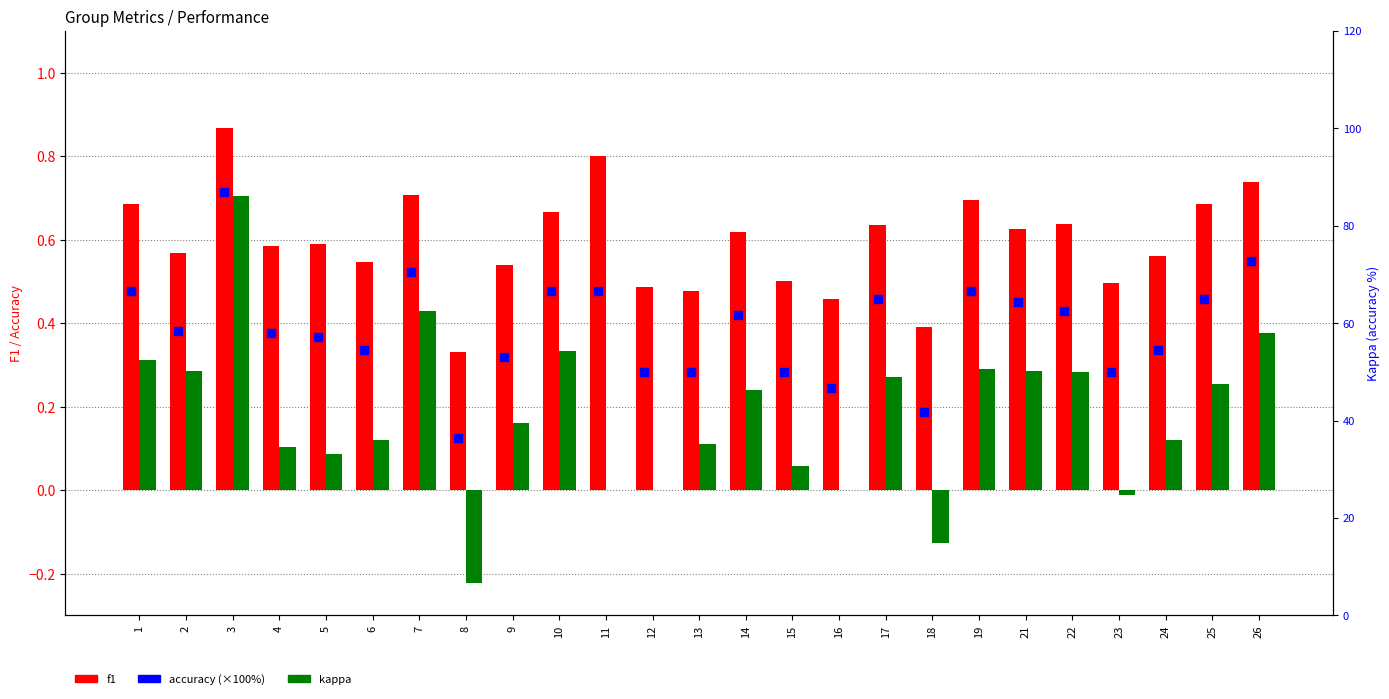

What is the total value across all series at 5?

57.8